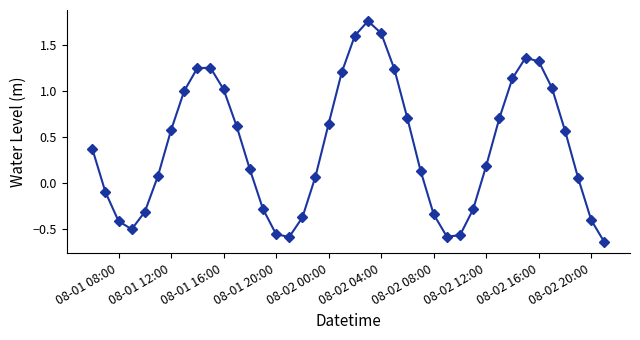

What is the difference between the maximum and minimum values?

2.4